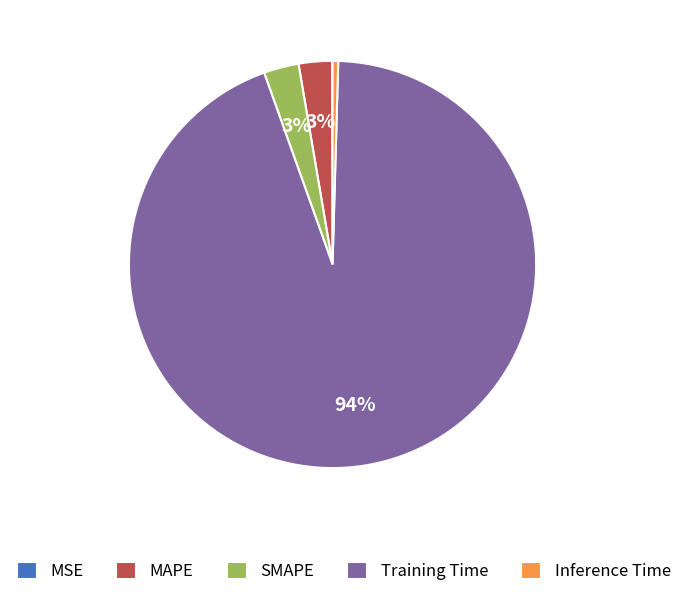

What is the largest slice in the pie chart?

Training Time